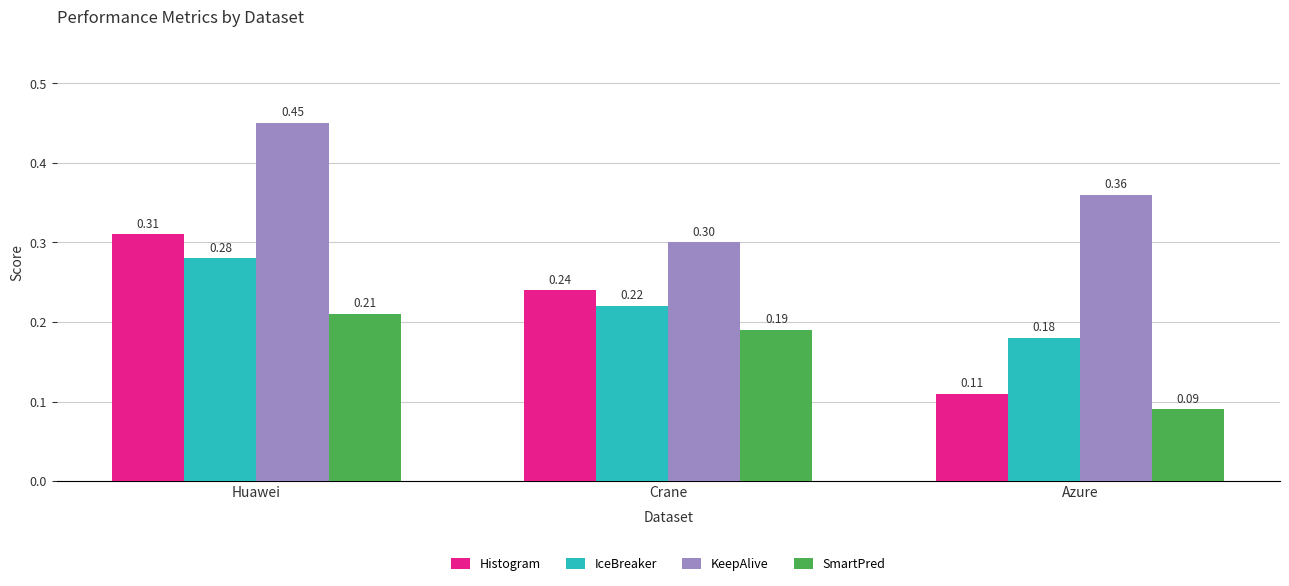

What is the label of the 2nd bar from the left?

Crane